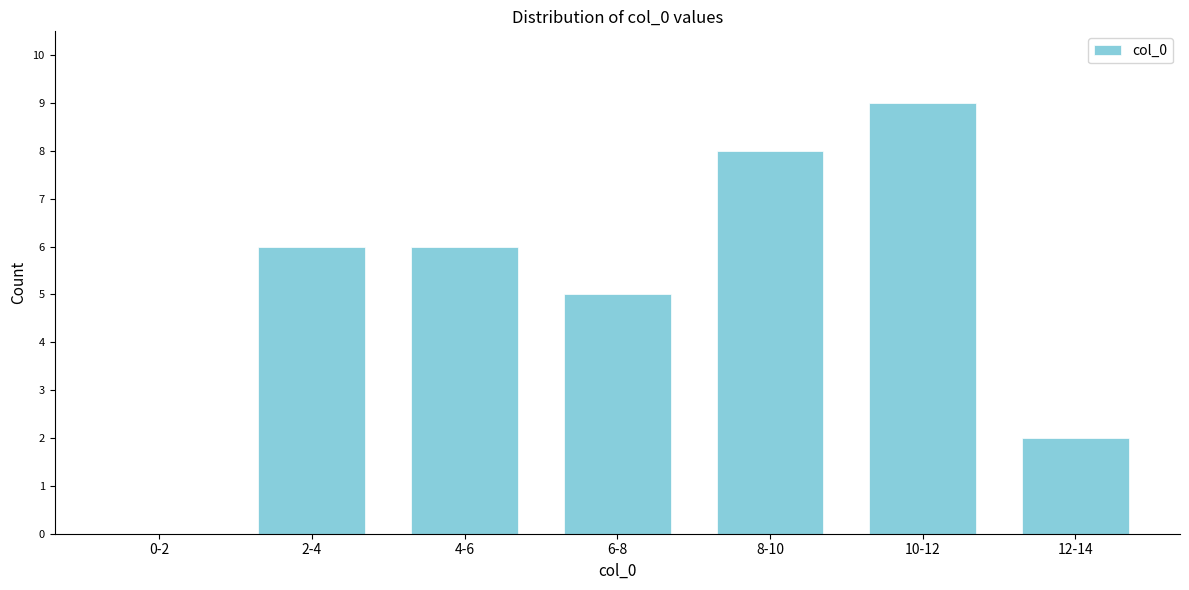

Reading left to right, what are all the values shown in this chart?

0-2=0	2-4=6	4-6=6	6-8=5	8-10=8	10-12=9	12-14=2